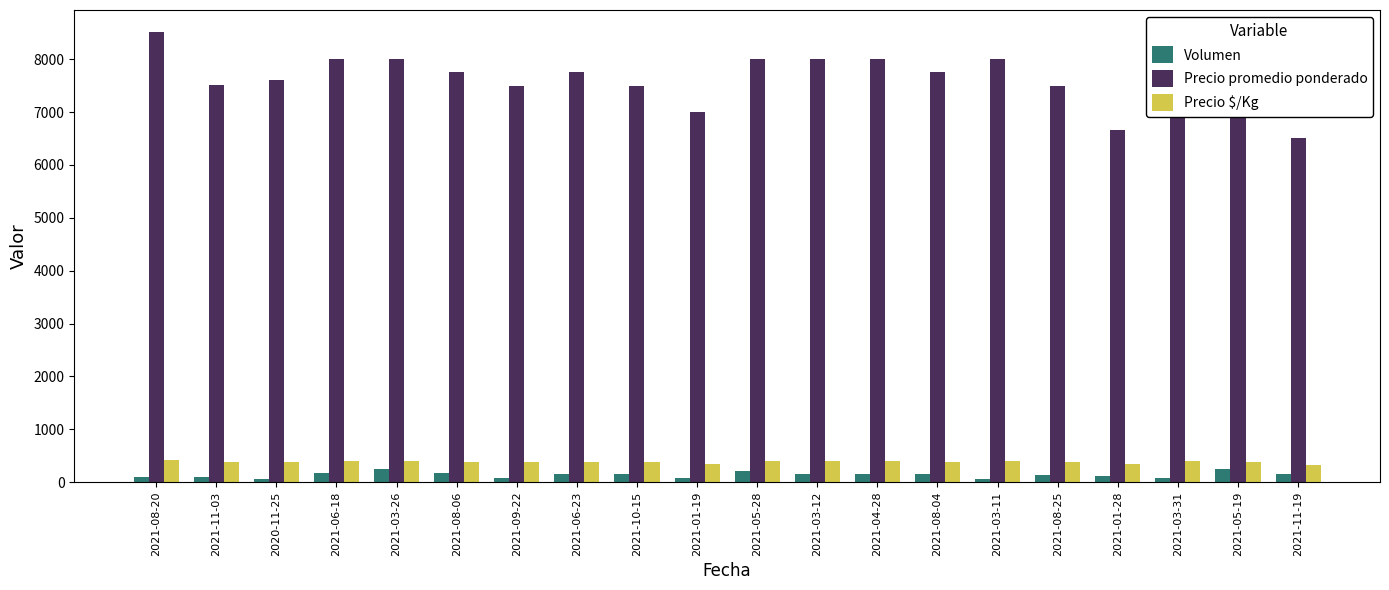

Where does the Volumen series first go above 160?

2021-06-18